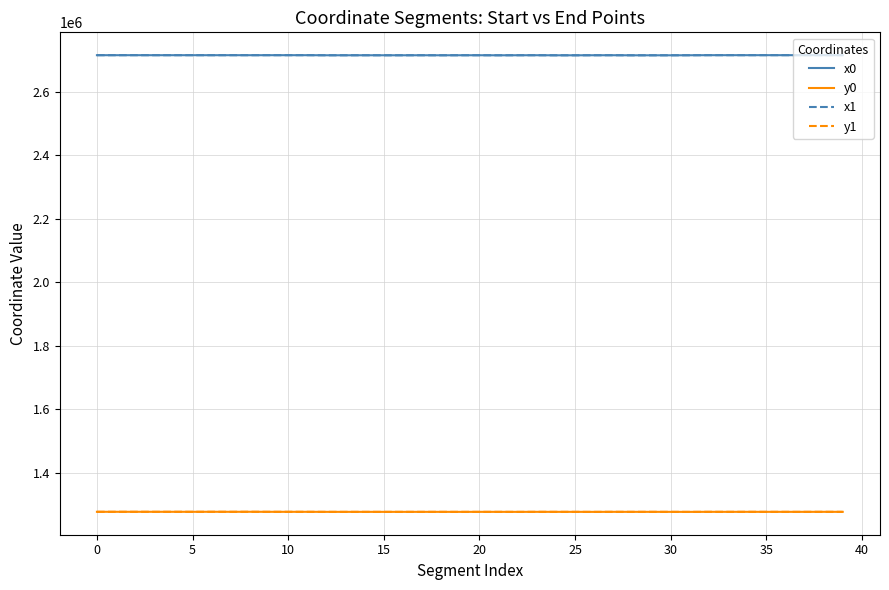

What is the minimum value for x1?

2714953.6